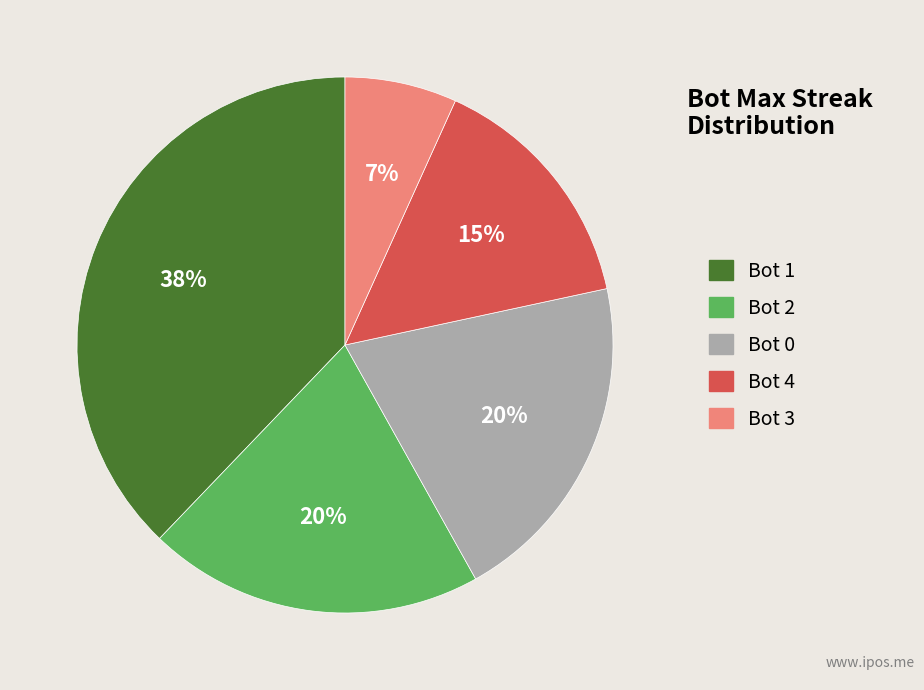

To the nearest percent, what is the difference between the largest and smallest slice percentages?

31%